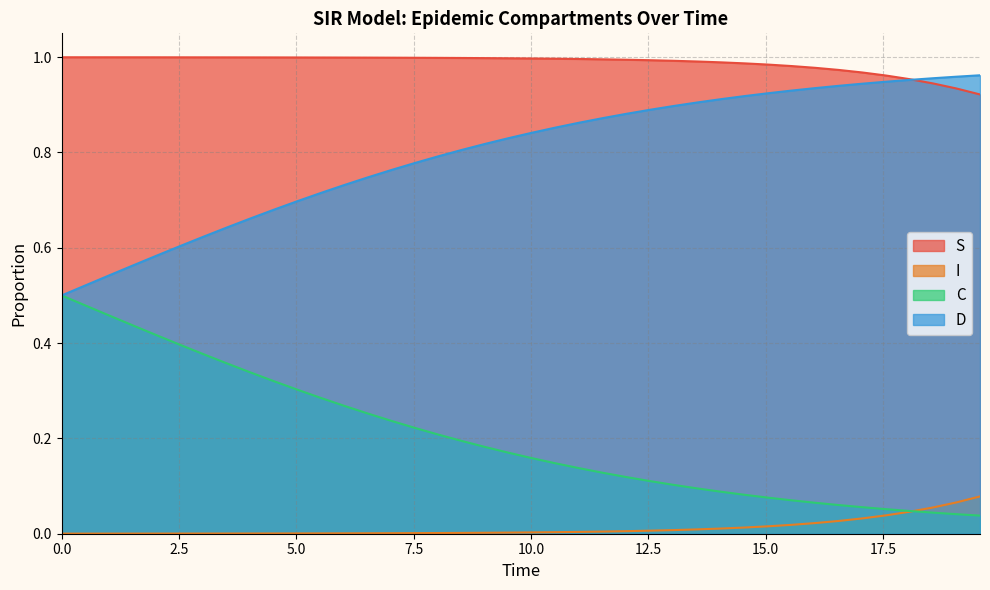

True or false: D and I cross at least once.

False